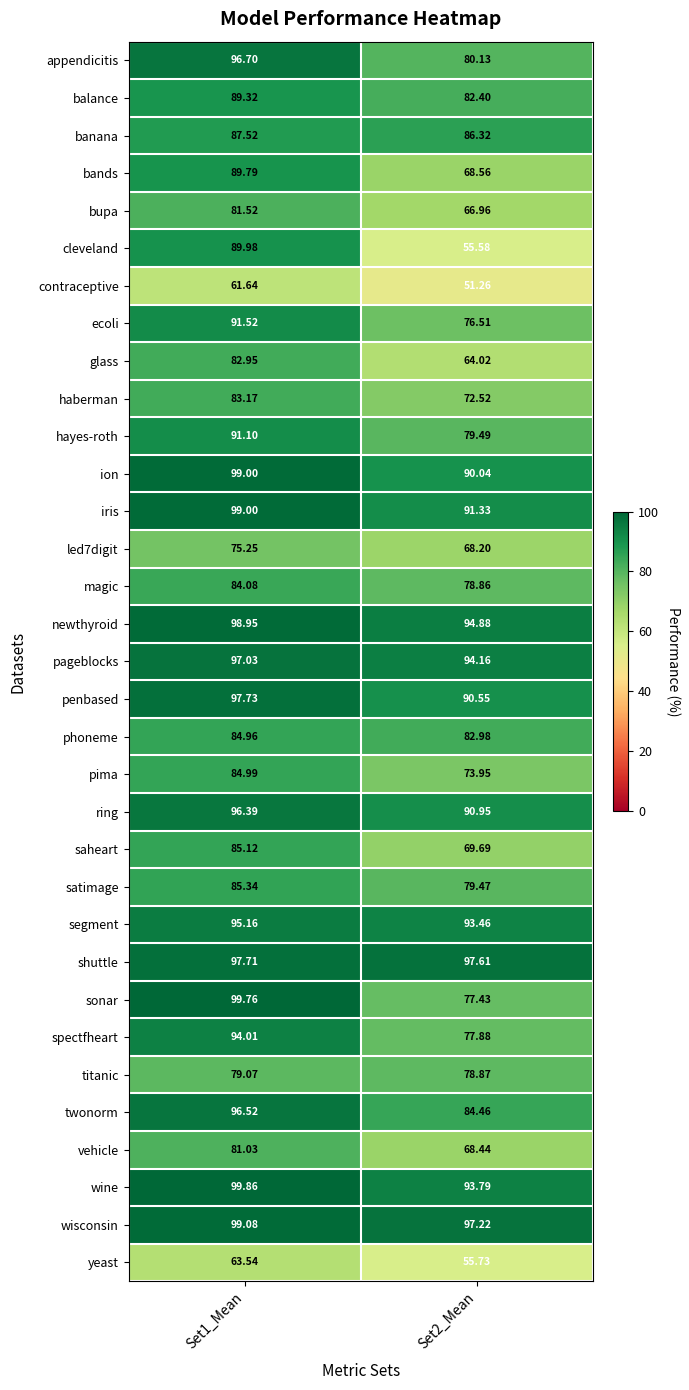

What is the spread (max minus min) of values at Set1_Mean?

38.2